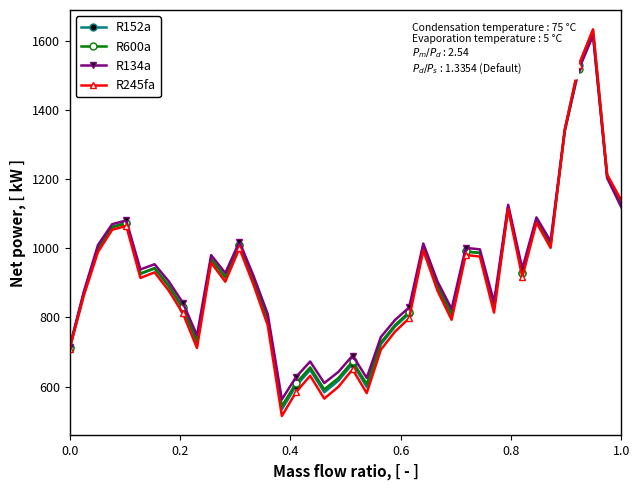

Which series has the widest spread of values?

R245fa